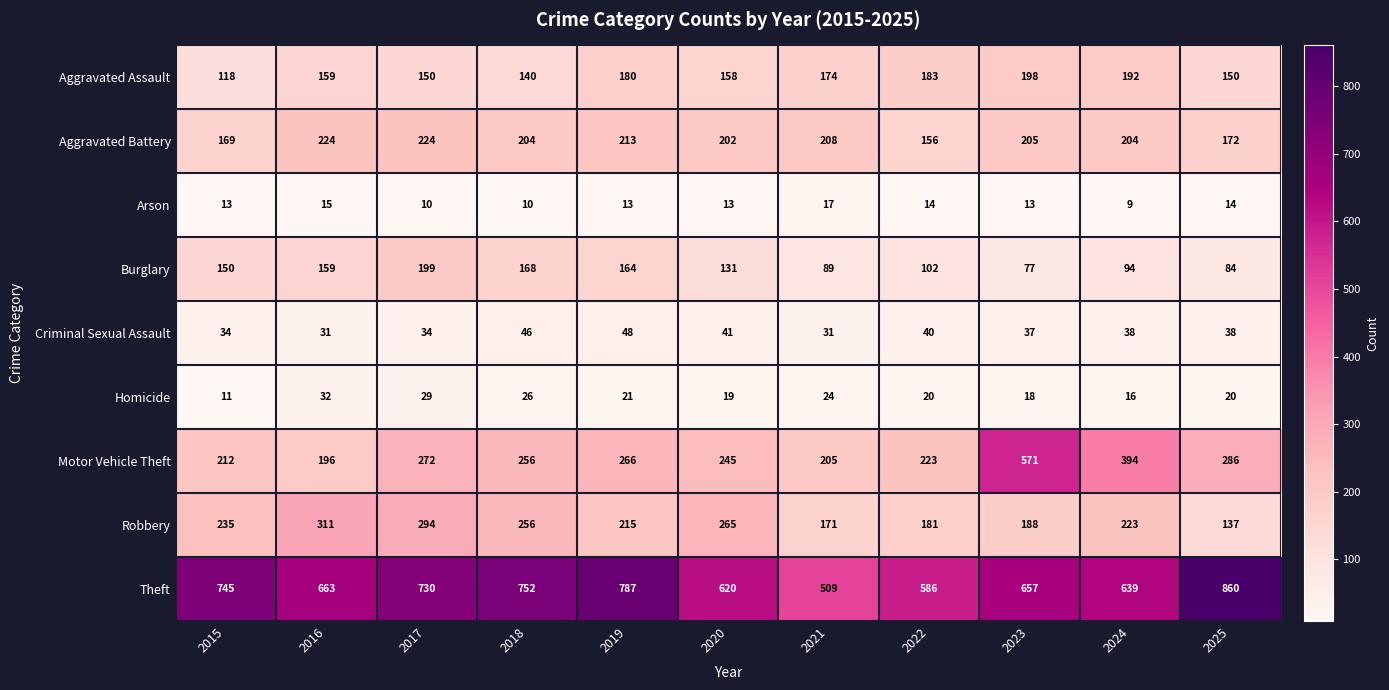

What is the smallest value displayed?

9